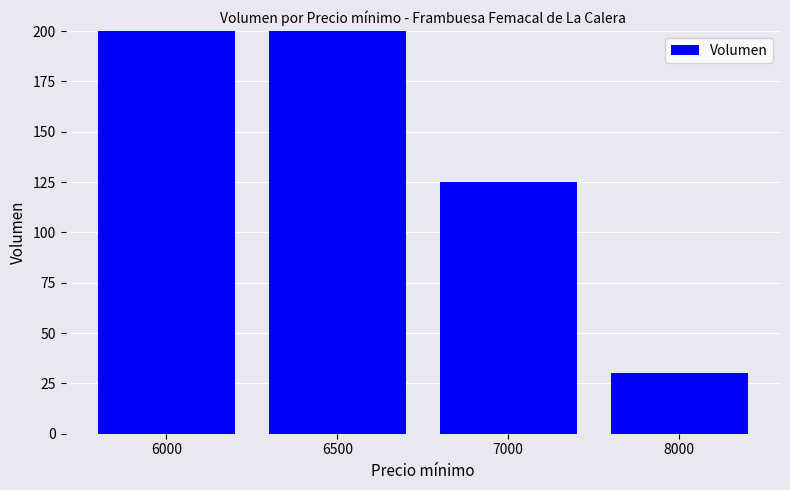

What is the value of the 4th bar from the left?

30